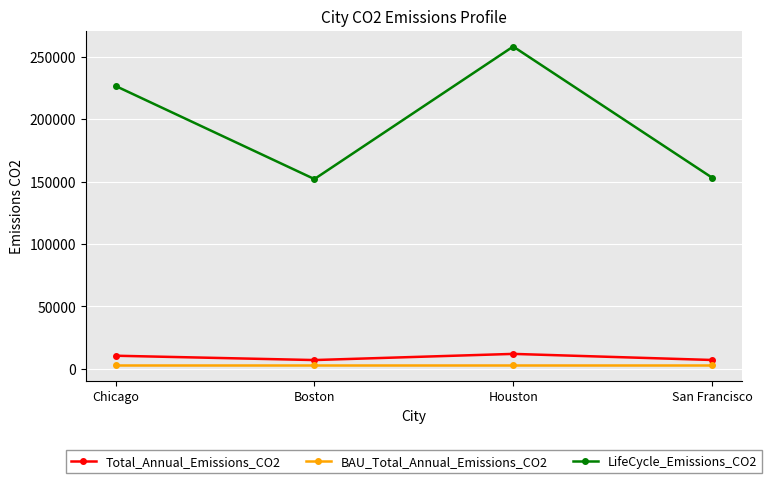

Is it true that BAU_Total_Annual_Emissions_CO2 equals 3251.5 at San Francisco?

True